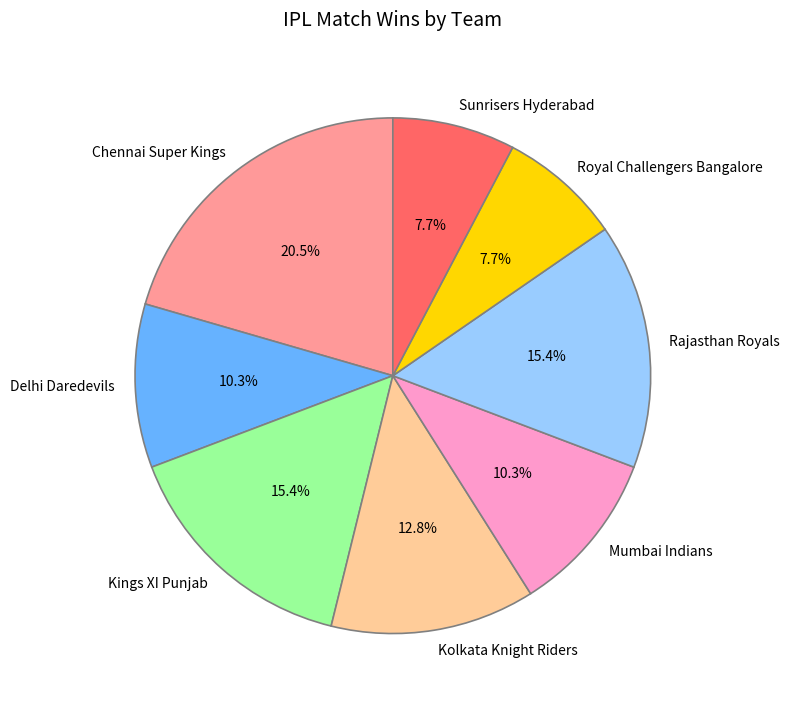

Is there any slice that represents more than half of the pie?

No